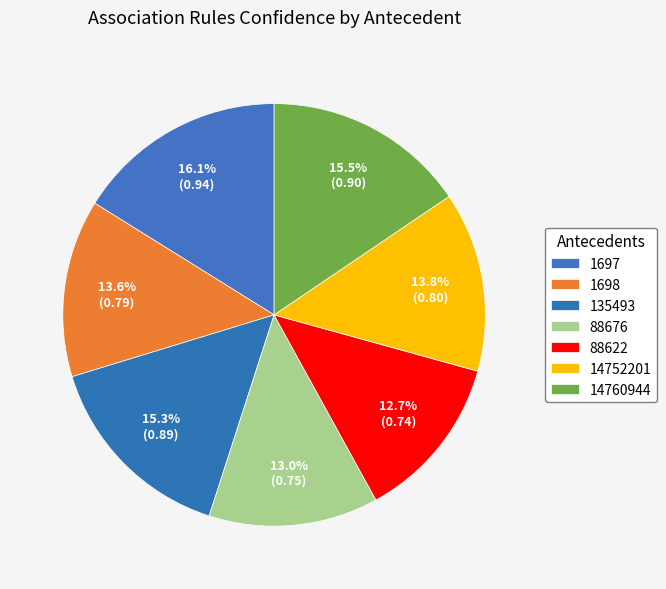

To the nearest percent, what is the difference between the largest and smallest slice percentages?

3%